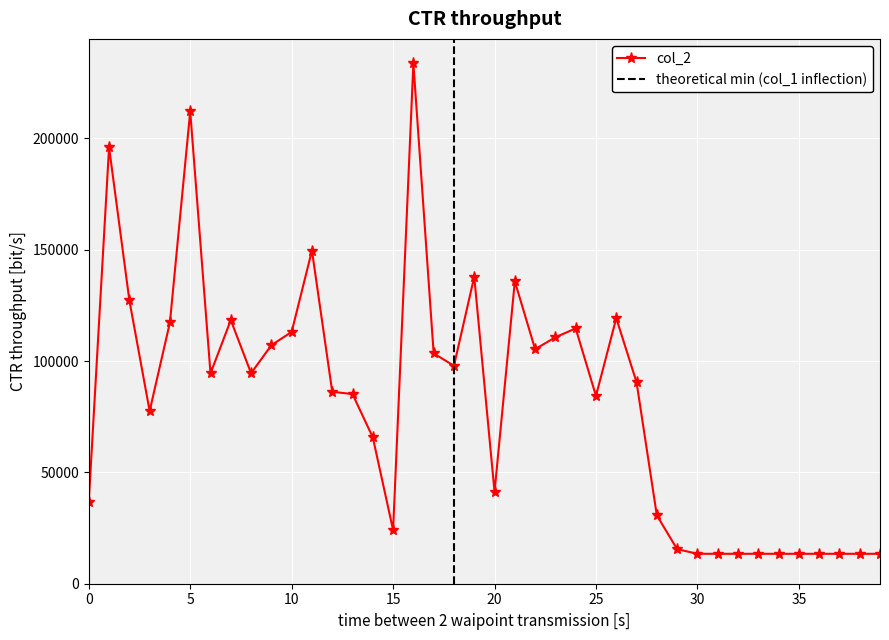

True or false: col_2 has more than 1 interior local peaks.

True